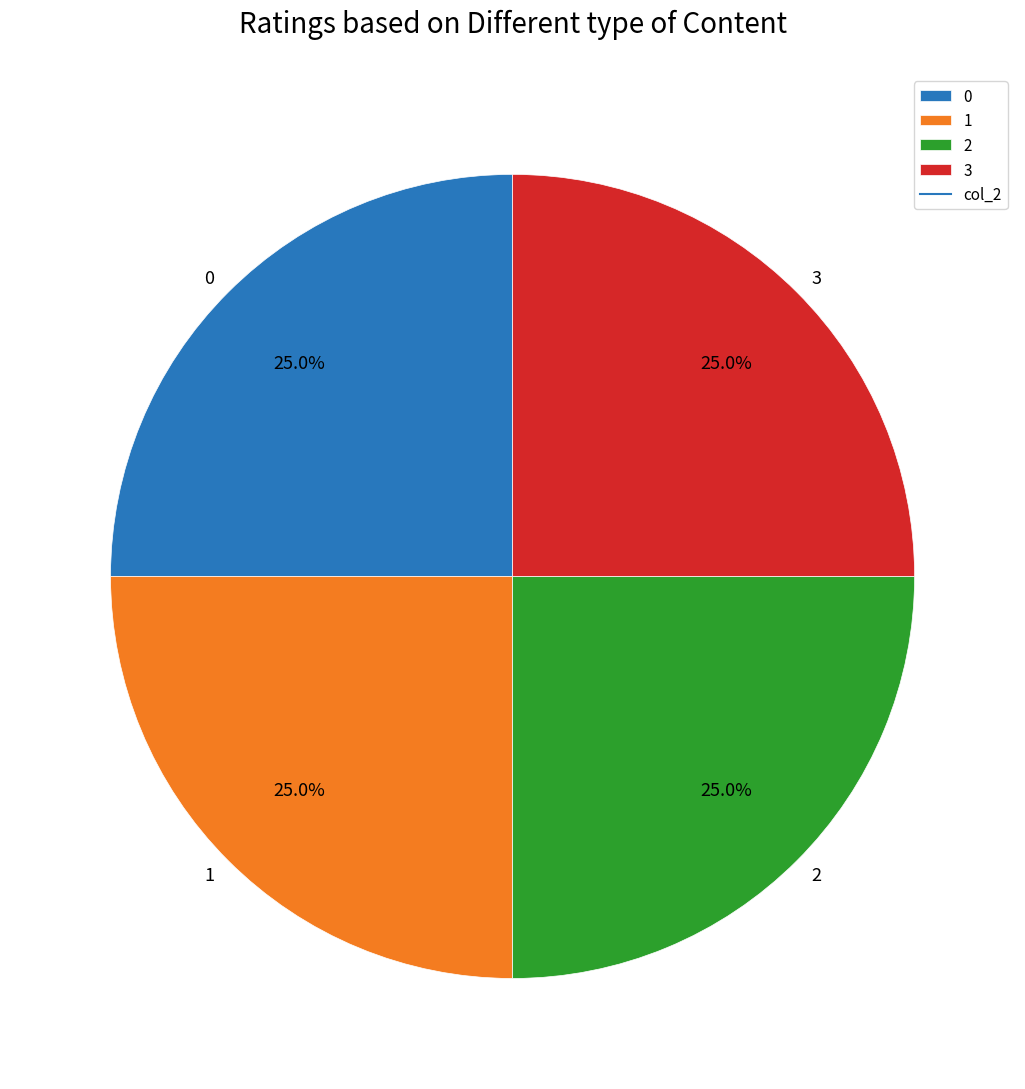

Does 3 account for over 50% of the chart?

No